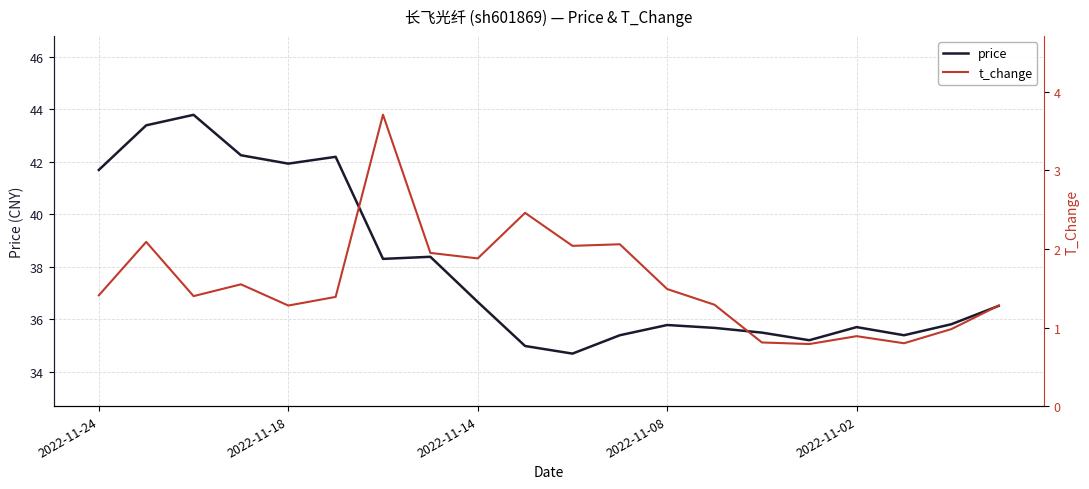

How many data points in t_change are less than 1?

5